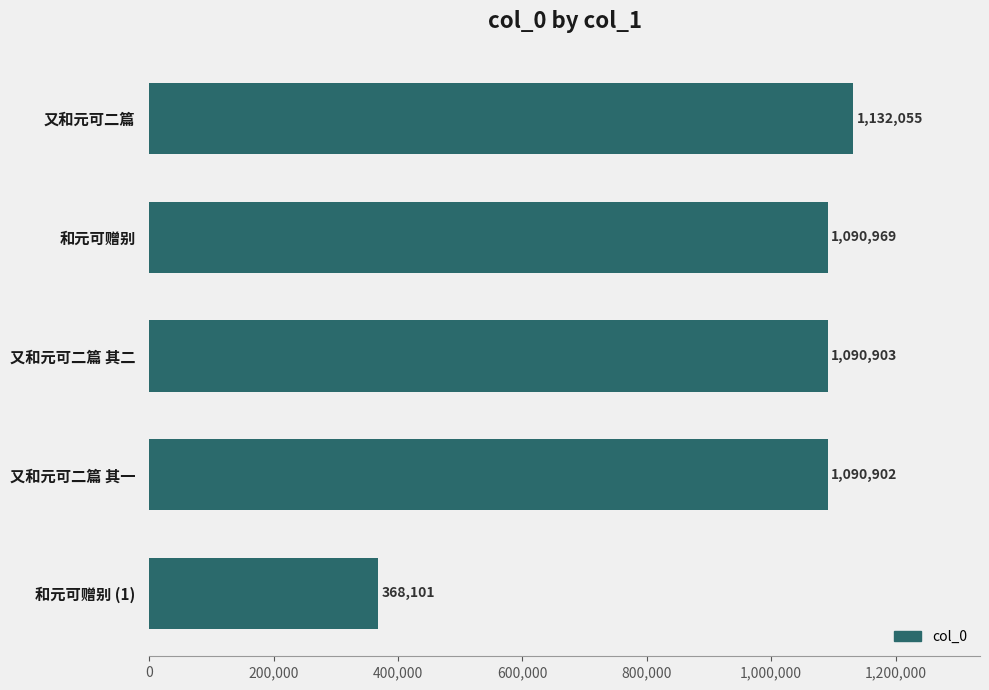

Reading top to bottom, transcribe all the data shown in this chart.

又和元可二篇=1132055	和元可赠别=1090969	又和元可二篇 其二=1090903	又和元可二篇 其一=1090902	和元可赠别 (1)=368101